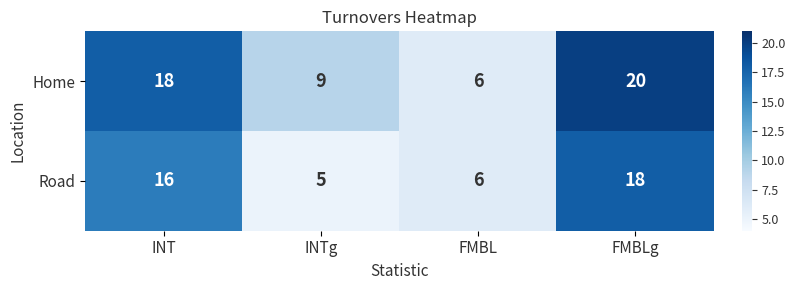

Reading left to right, extract all data points from this chart.

Home: INT=18	INTg=9	FMBL=6	FMBLg=20
Road: INT=16	INTg=5	FMBL=6	FMBLg=18